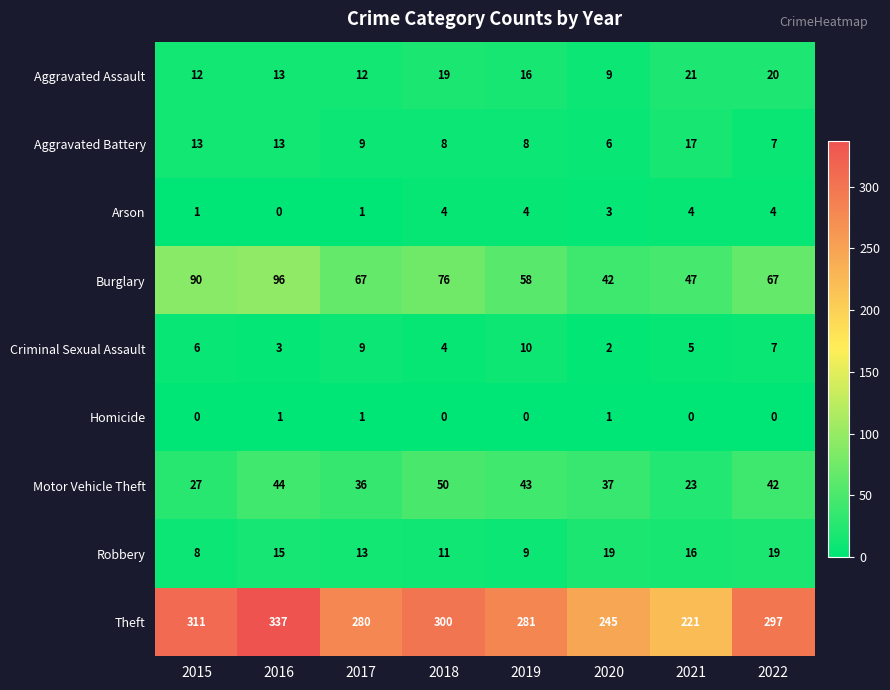

Is the value of Burglary at 2017 greater than the value of Criminal Sexual Assault at 2020?

Yes